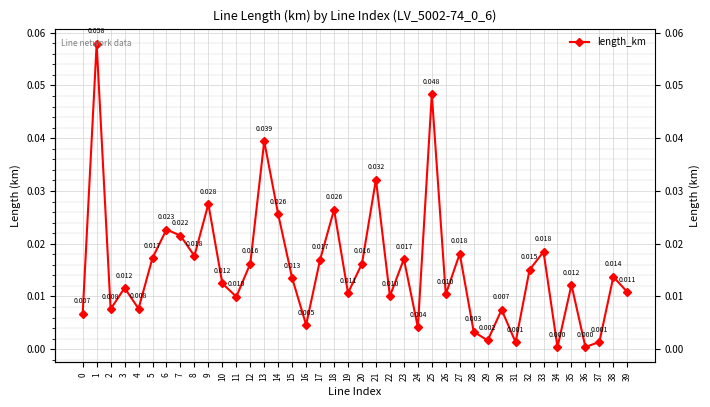

Rank the categories by value from lowest to highest.

34, 36, 31, 37, 29, 28, 24, 16, 0, 30, 2, 4, 11, 22, 26, 19, 39, 3, 35, 10, 15, 38, 32, 12, 20, 17, 23, 5, 8, 27, 33, 7, 6, 14, 18, 9, 21, 13, 25, 1